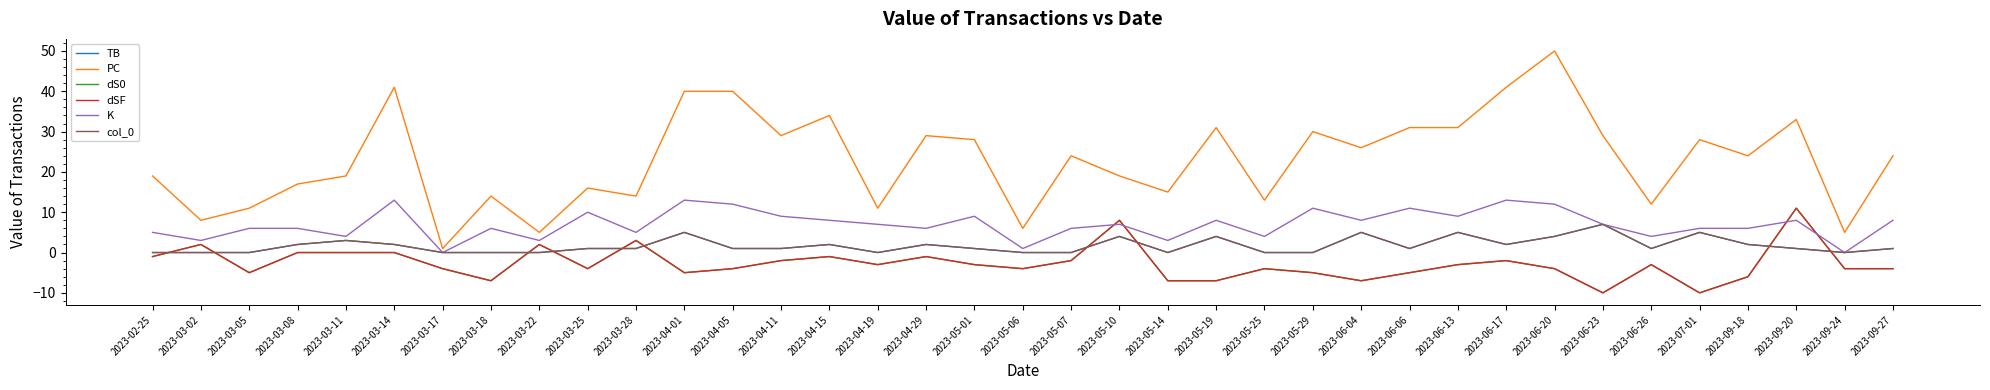

At which category does the chart reach its peak across all series?

2023-06-20